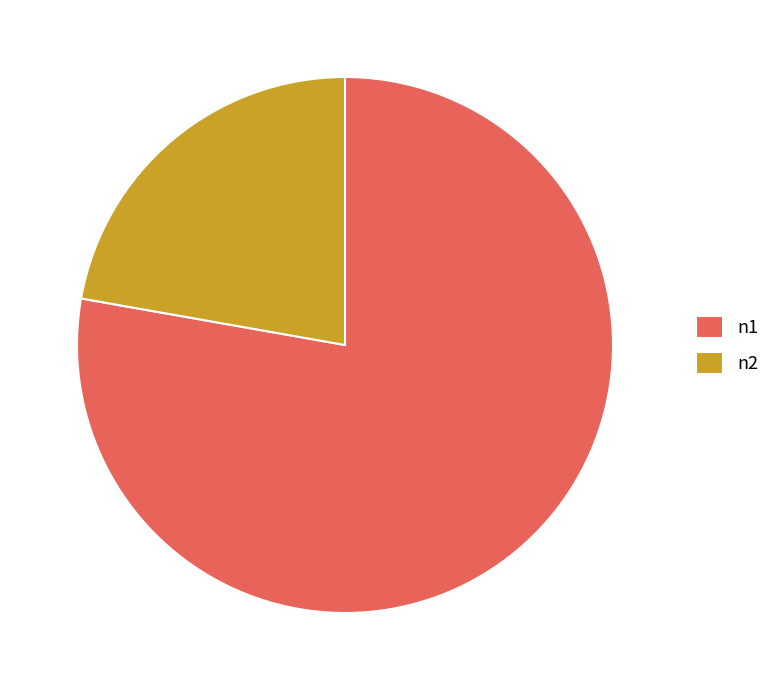

True or false: n1 accounts for 78% of the total.

True